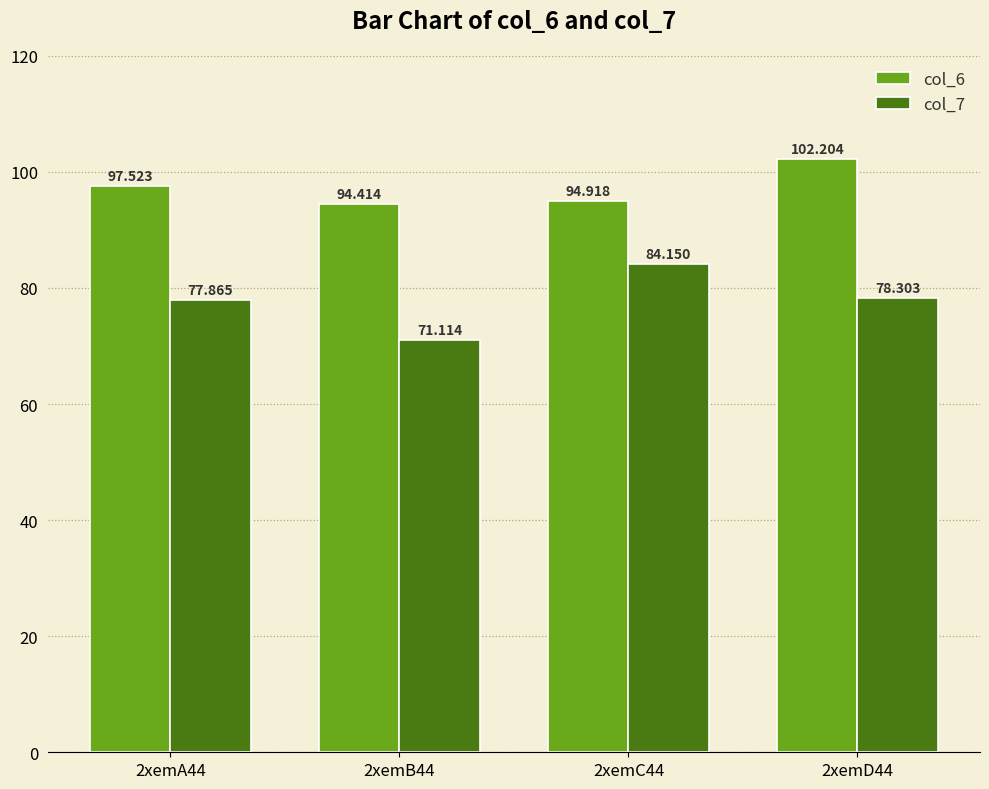

Where is col_6 nearest to the value 98?

2xemA44